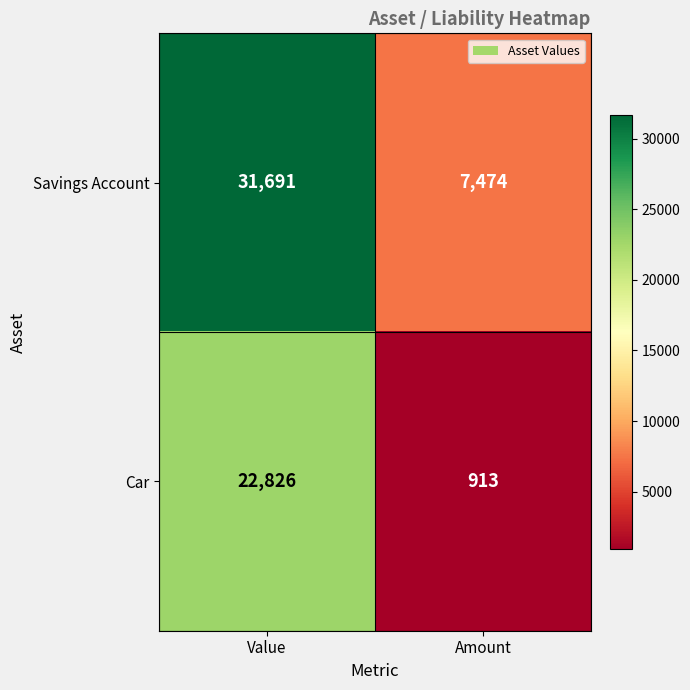

Rank the series by their maximum value, from highest to lowest.

Savings Account, Car